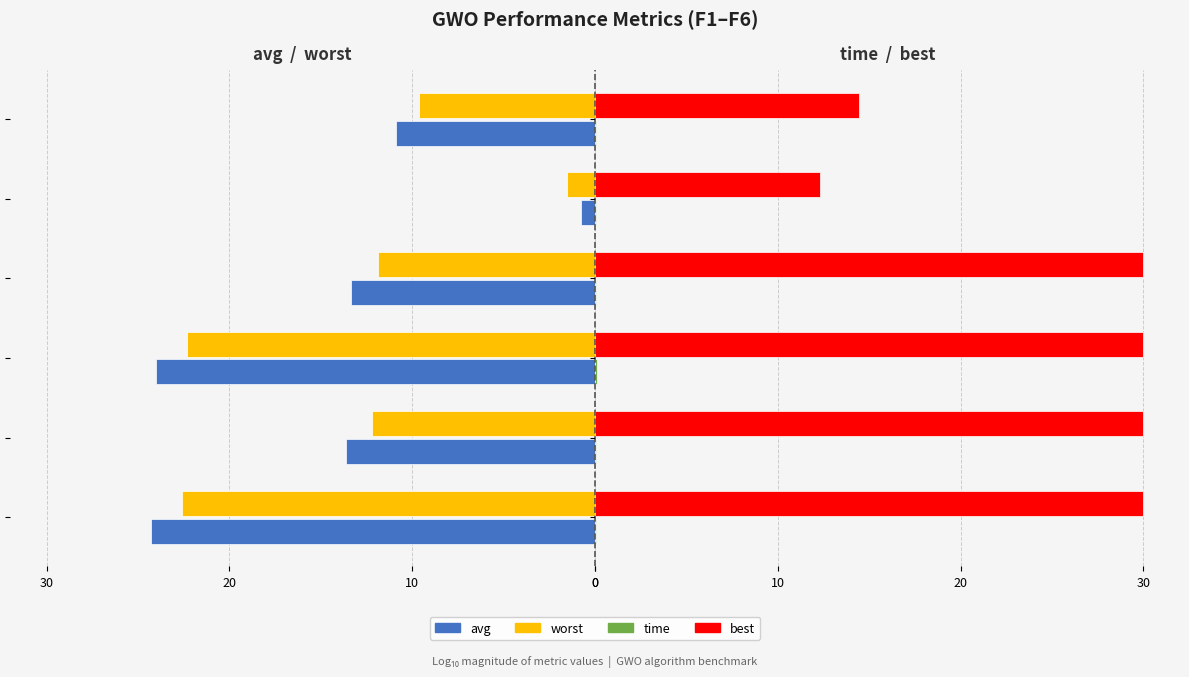

Reading left to right, transcribe all the data shown in this chart.

avg: -24.3	-13.6	-24.0	-13.4	-0.8	-10.9
worst: -22.6	-12.2	-22.3	-11.9	-1.5	-9.6
time: 0.1	0.1	0.1	0.0	0.1	0.0
best: 30.0	30.0	30.0	30.0	12.3	14.5